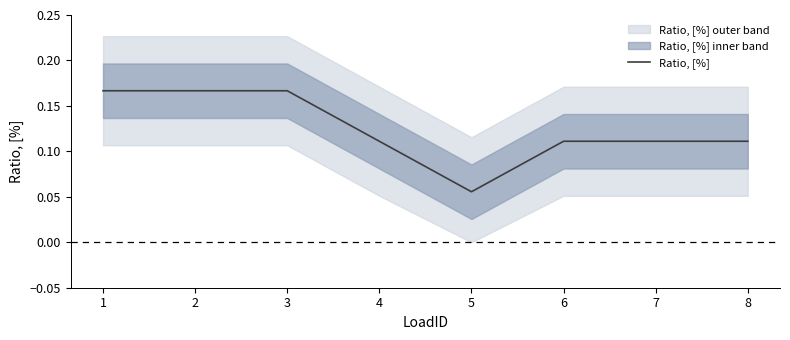

What is the maximum value shown in the chart?

0.2